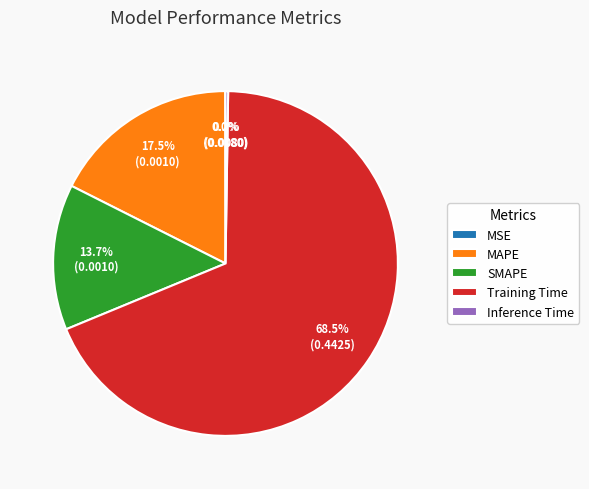

Which slice is the largest?

Training Time